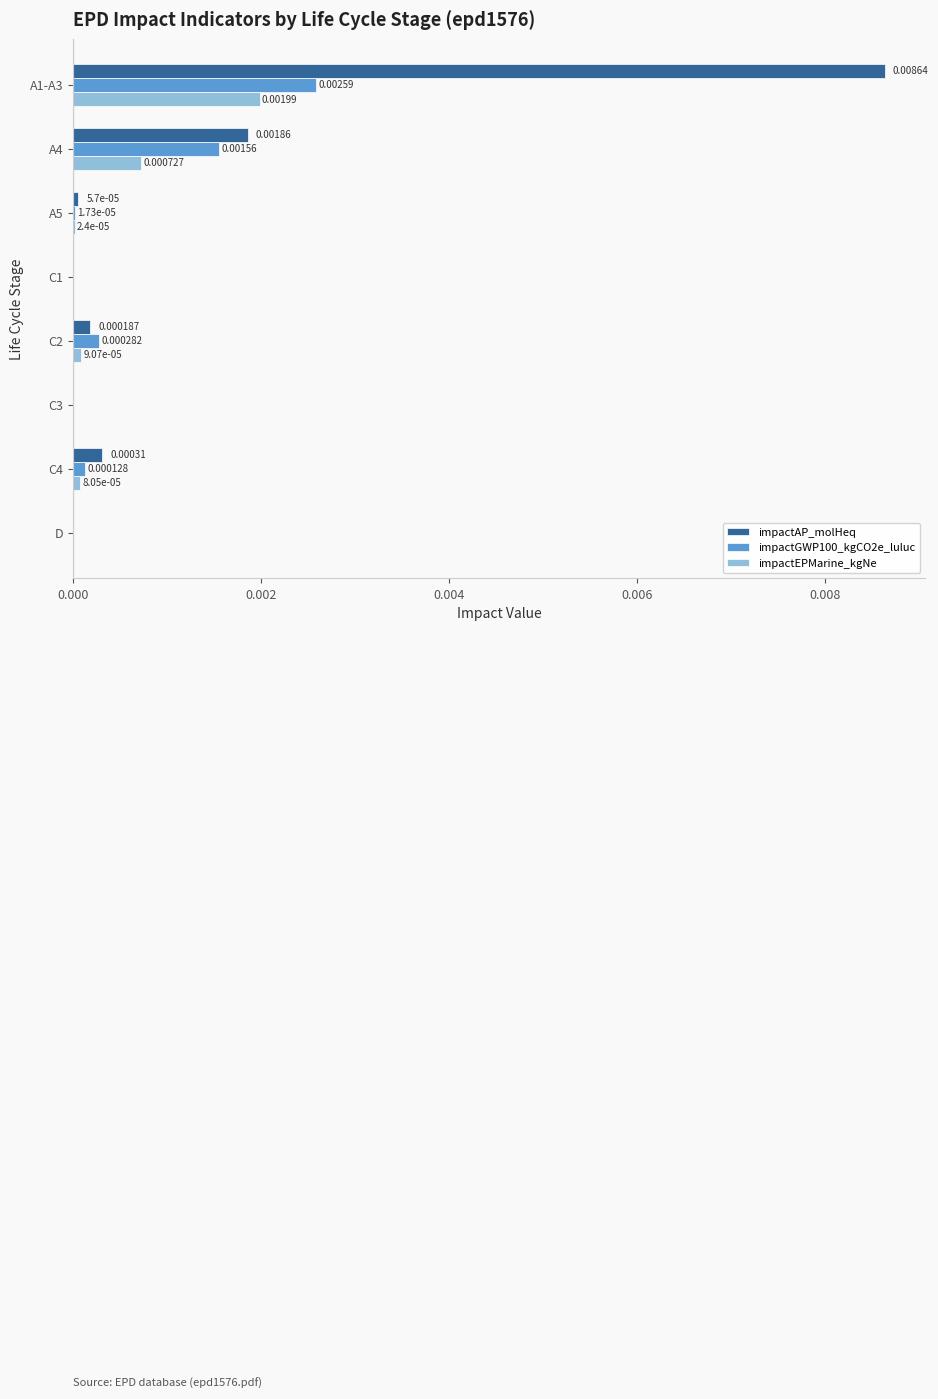

Which series has the largest total across all categories?

impactAP_molHeq